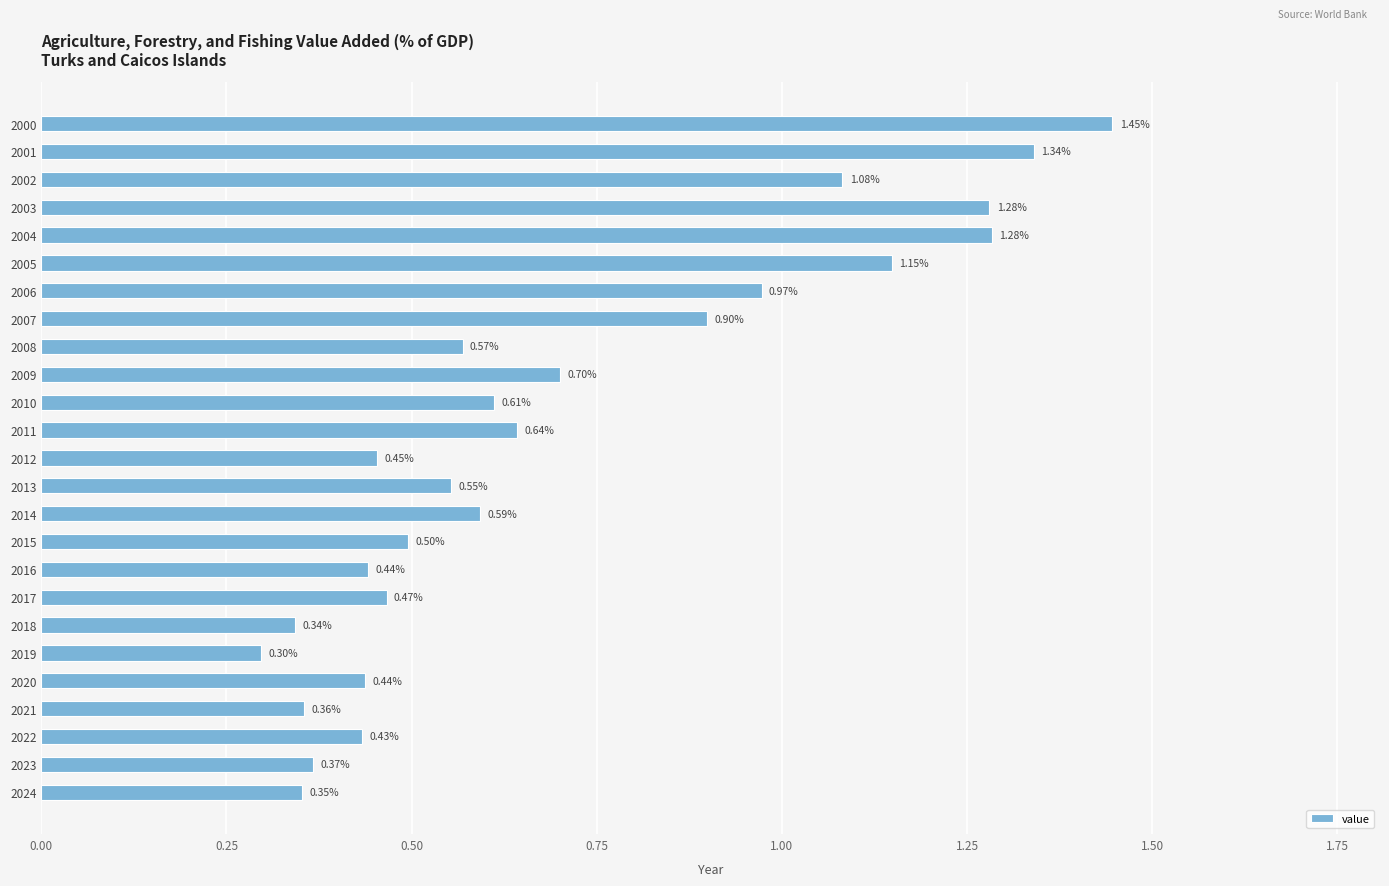

What is the average value?

0.7